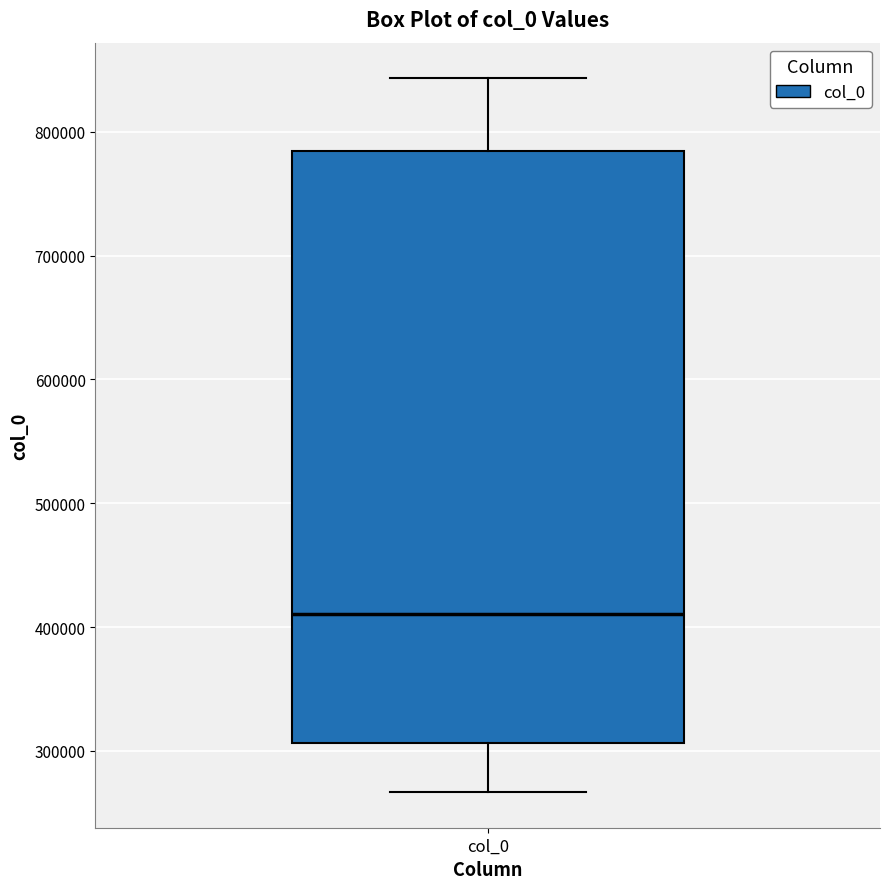

Where does the lower whisker of the box for col_0 end on the y-axis? The values are not printed on the chart, so give them approximately, as read against the axis.

270000